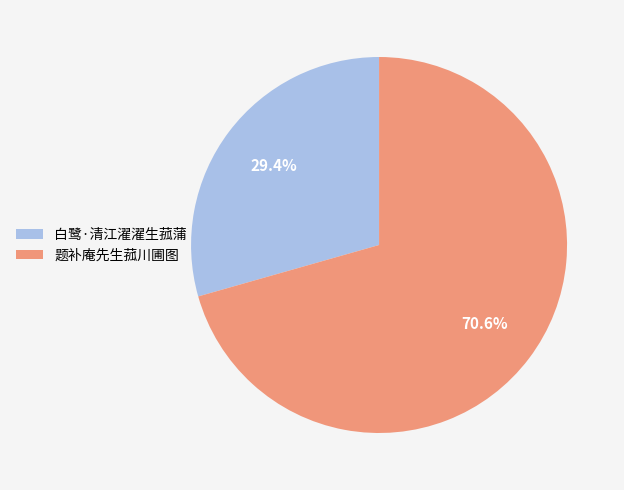

Which category accounts for the majority?

题补庵先生菰川圃图